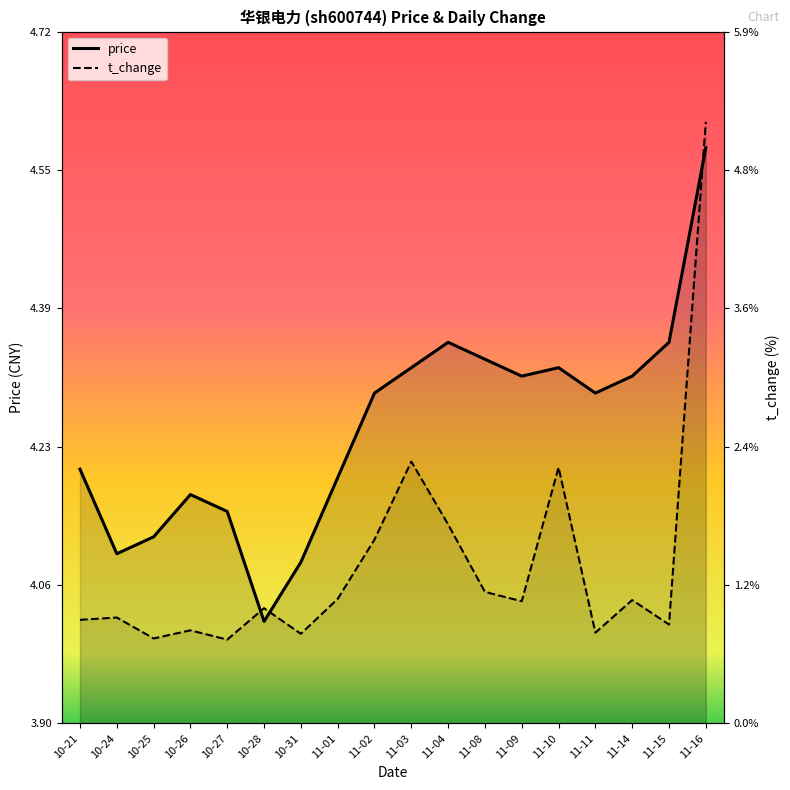

Reading right to left, list all the values displayed in this chart.

price: 11-16=4.6	11-15=4.3	11-14=4.3	11-11=4.3	11-10=4.3	11-09=4.3	11-08=4.3	11-04=4.3	11-03=4.3	11-02=4.3	11-01=4.2	10-31=4.1	10-28=4.0	10-27=4.2	10-26=4.2	10-25=4.1	10-24=4.1	10-21=4.2
t_change: 11-16=5.2	11-15=0.8	11-14=1.1	11-11=0.8	11-10=2.2	11-09=1.1	11-08=1.1	11-04=1.7	11-03=2.2	11-02=1.6	11-01=1.1	10-31=0.8	10-28=1.0	10-27=0.7	10-26=0.8	10-25=0.7	10-24=0.9	10-21=0.9